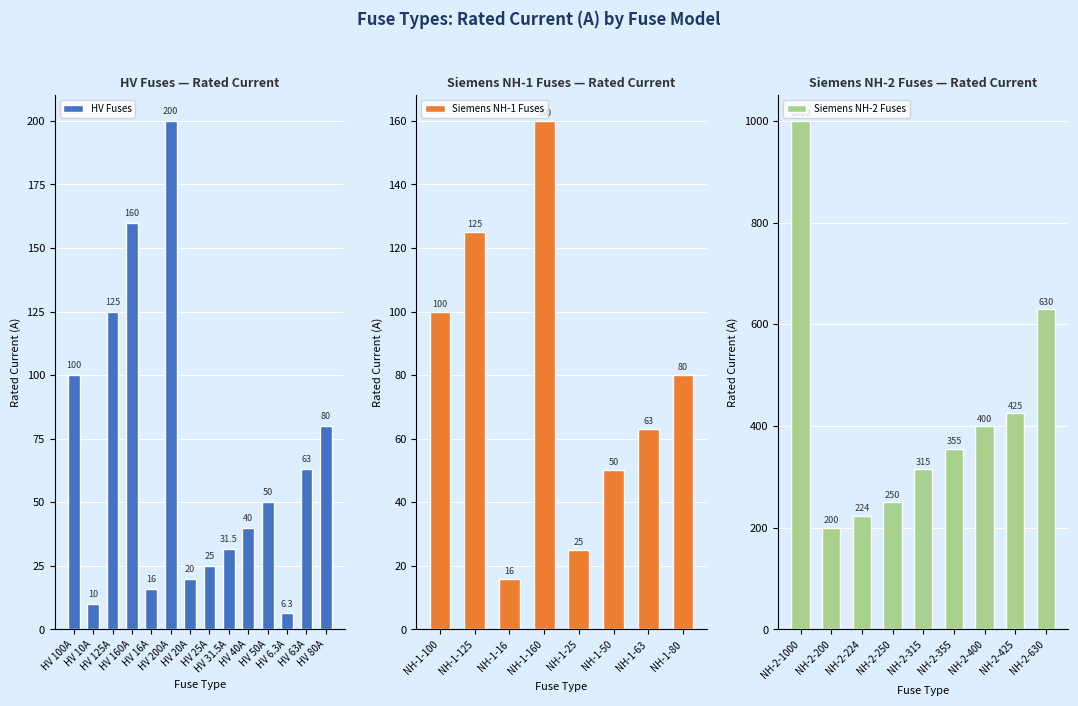

What is the smallest value displayed?

6.3